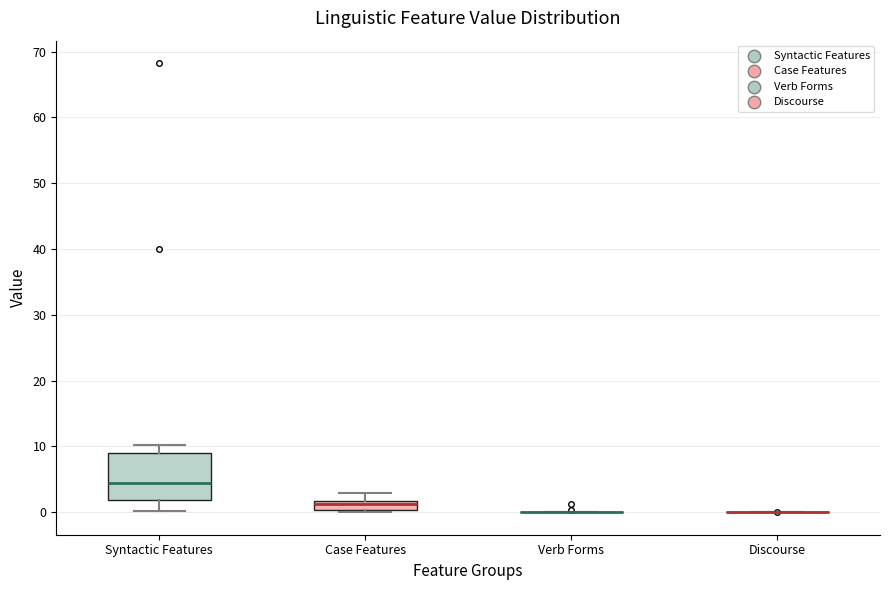

Where does the lower whisker of the box for Syntactic Features end on the y-axis? The values are not printed on the chart, so give them approximately, as read against the axis.

0